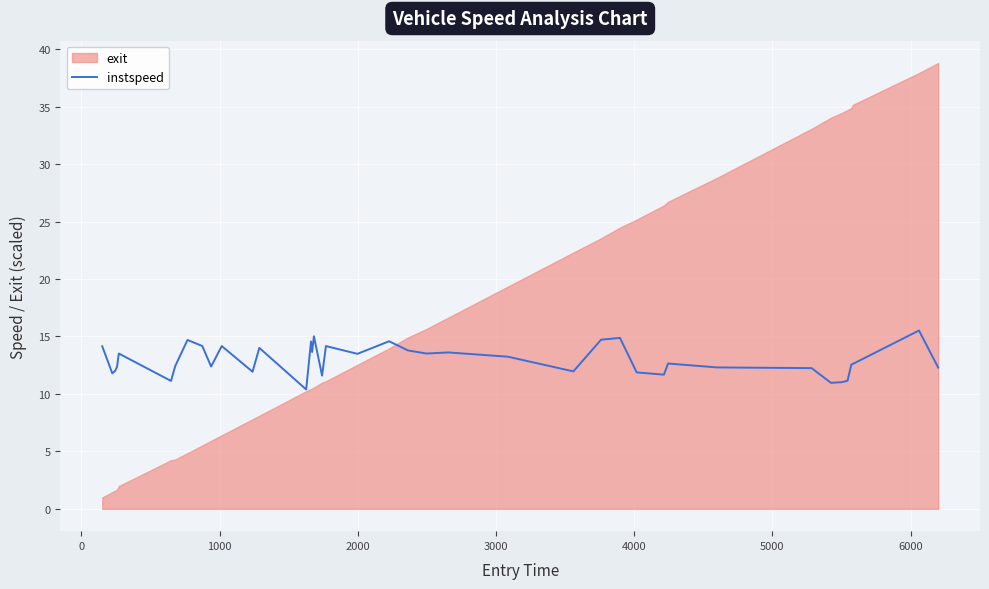

What is the maximum value for instspeed?

15.5